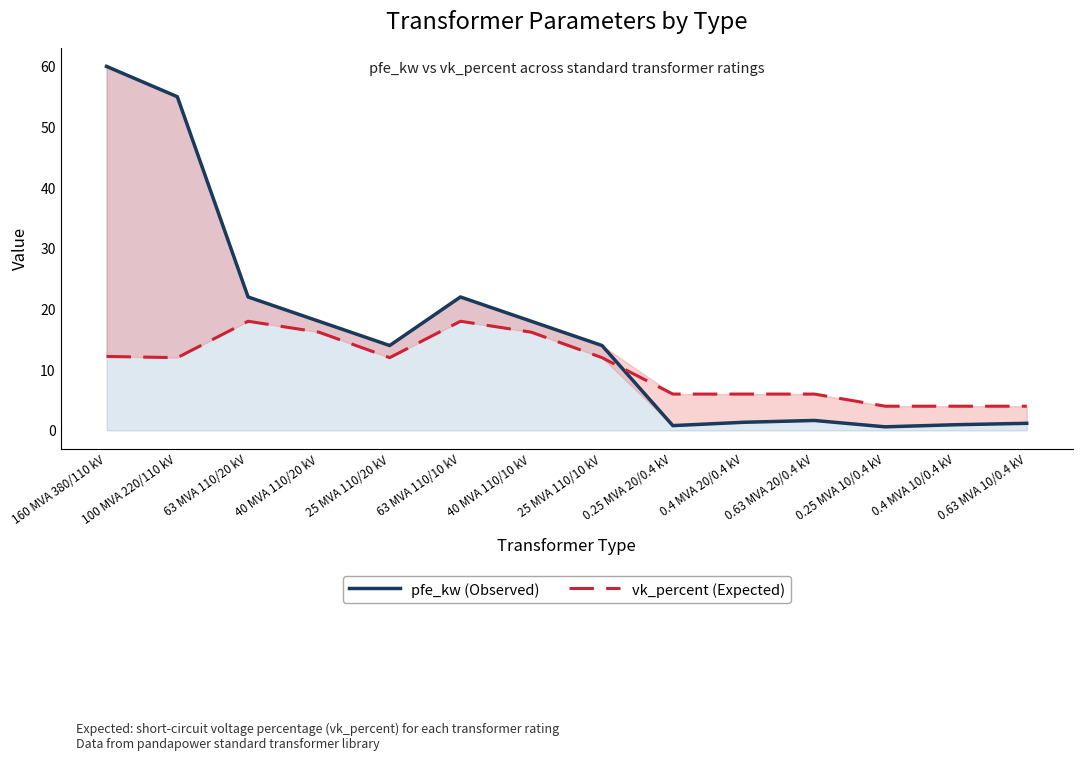

At 63 MVA 110/20 kV, list the series in order from largest to smallest.

pfe_kw (Observed), vk_percent (Expected)